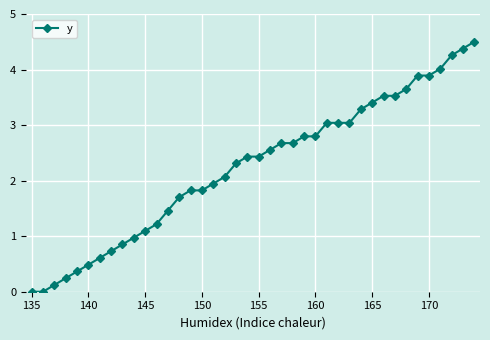

What is the difference between the maximum and minimum values?

4.5